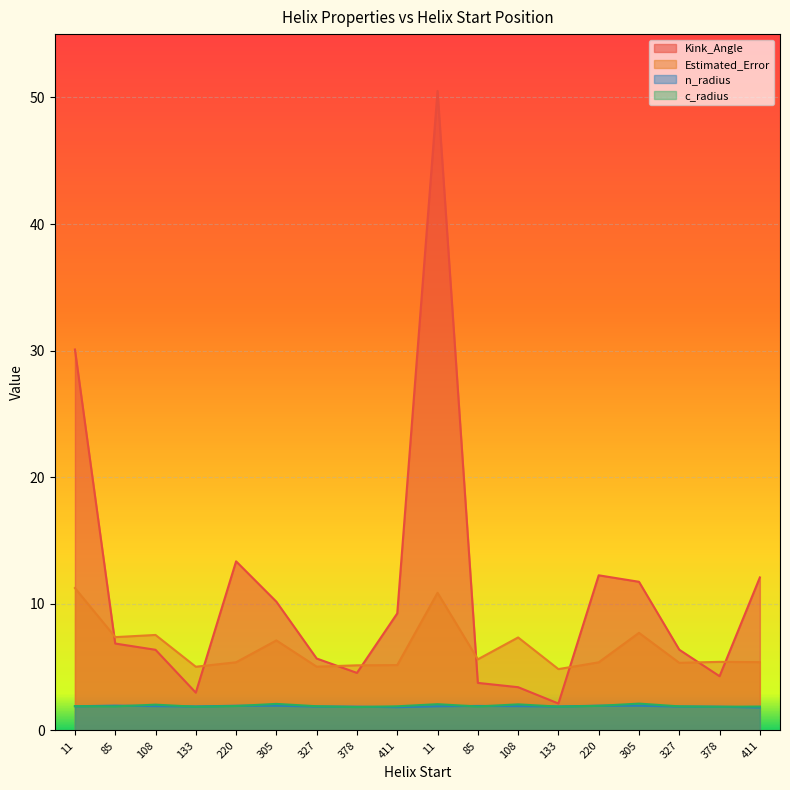

What is the highest value of the Estimated_Error series?

11.3